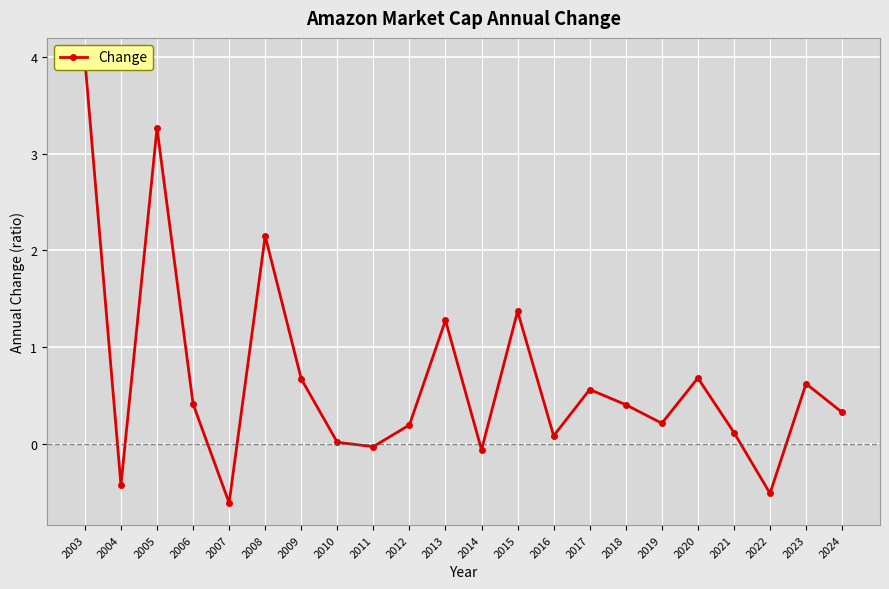

Is this an area chart (filled region under the line)?

No